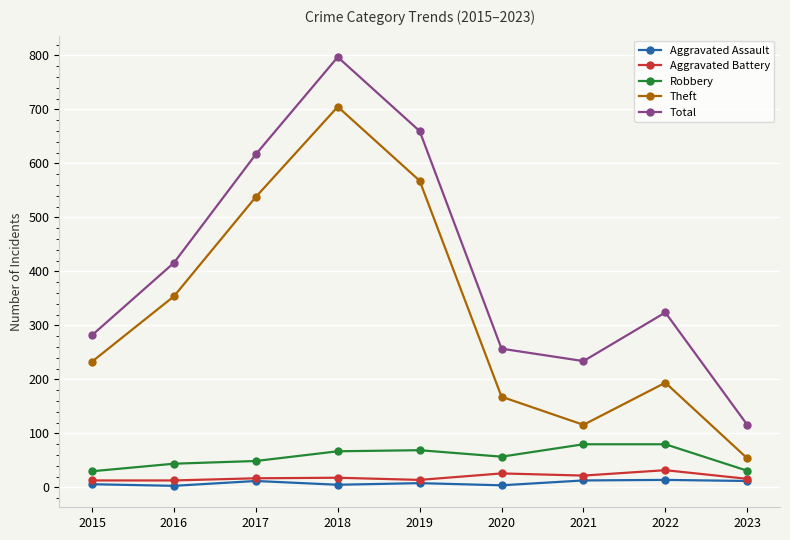

What is the greatest value displayed?

797